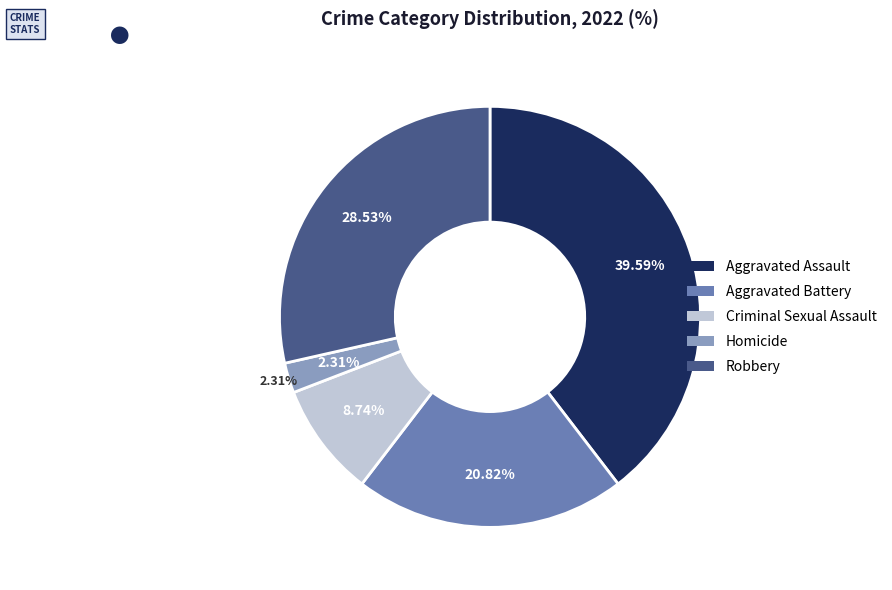

Which slice is the largest?

Aggravated Assault